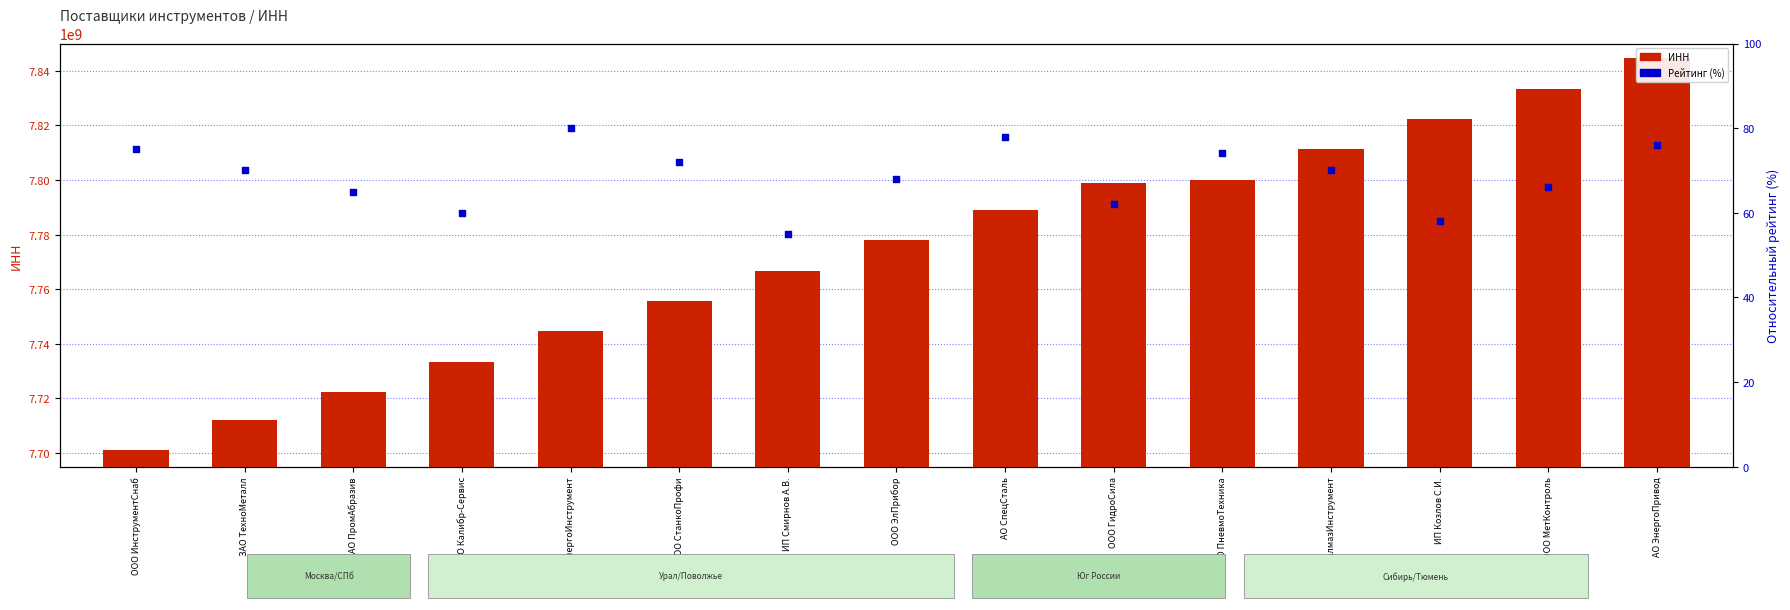

Which series has the largest Y range (max minus min)?

ИНН